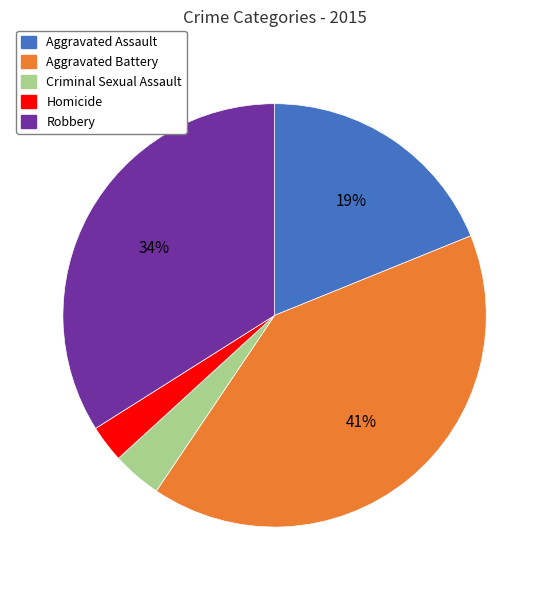

Which category has the smallest portion of the pie?

Homicide